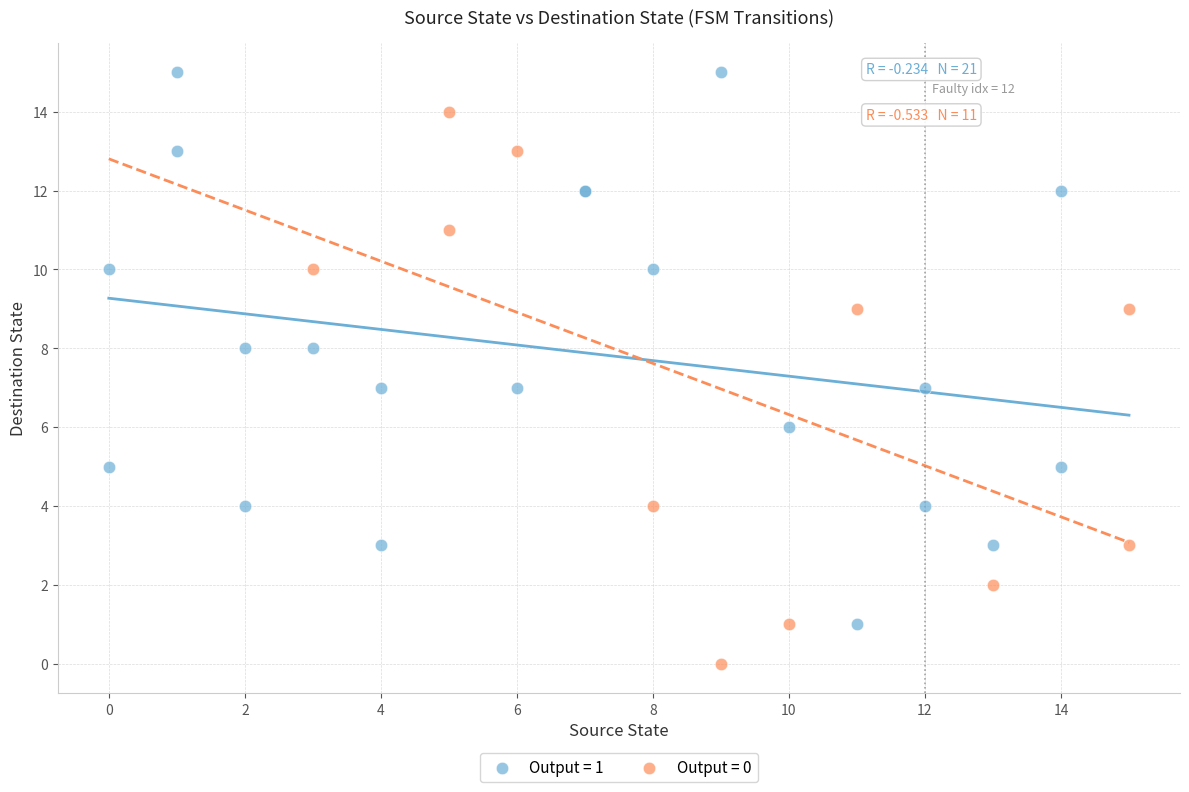

Which series contains the lowest Y value?

Output = 0